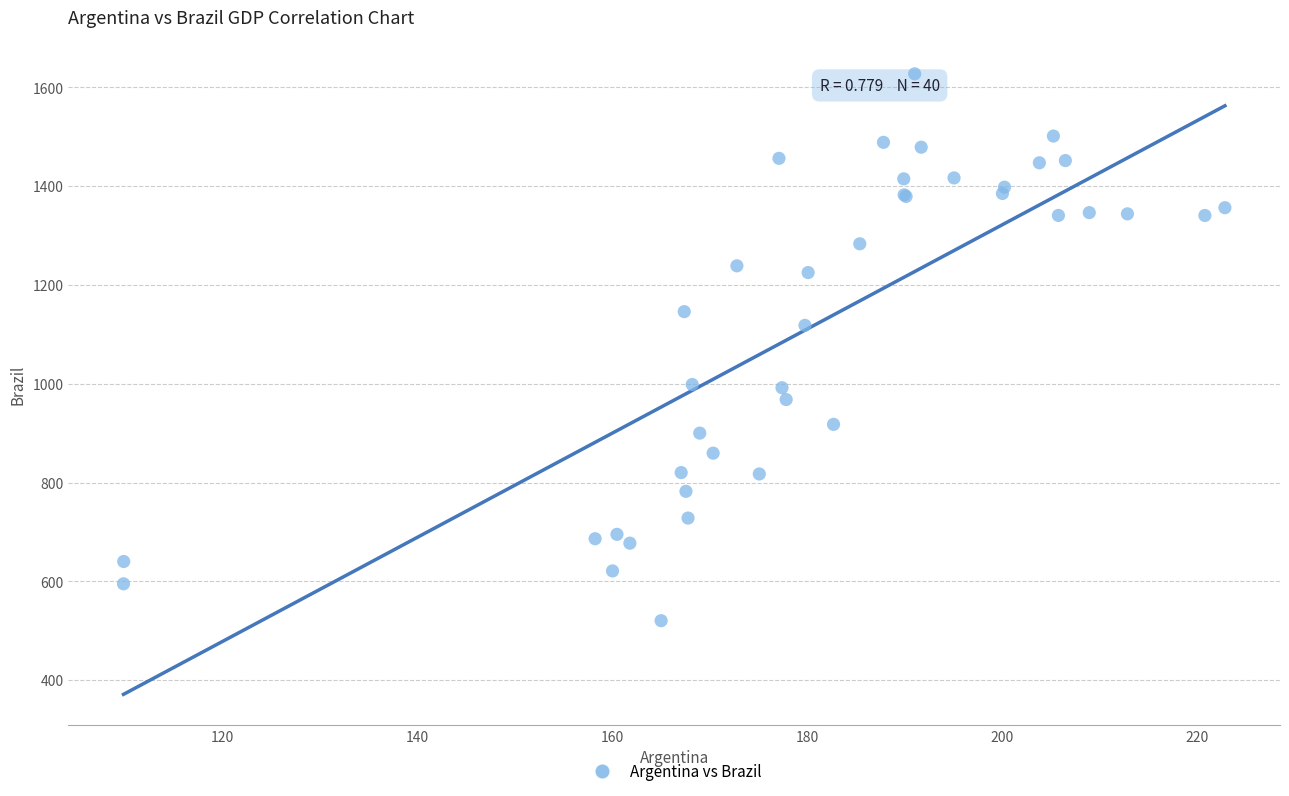

What Y value in the scatter plot is closest to 1073?

1118.3